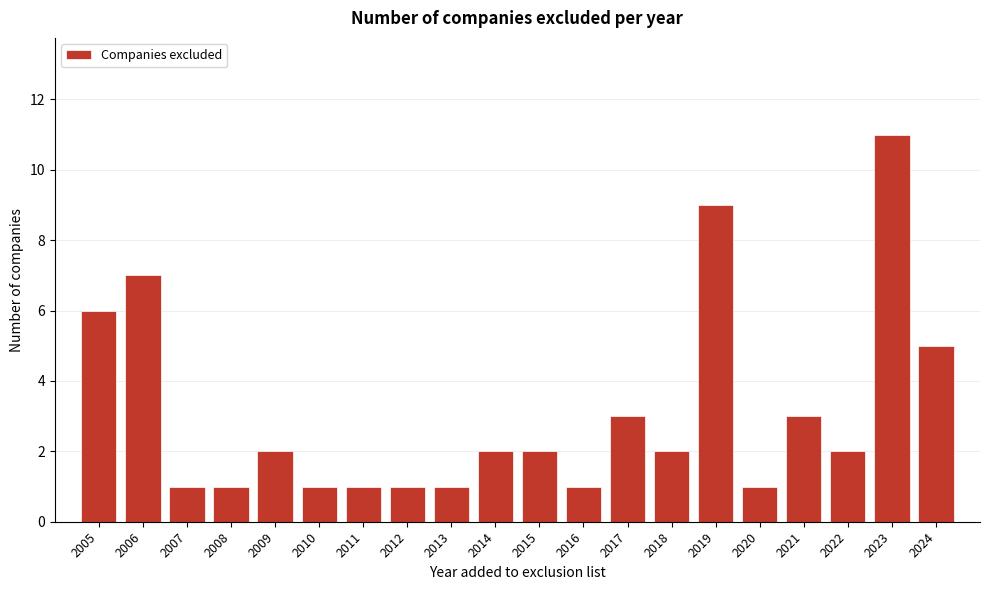

Reading left to right, list all the values displayed in this chart.

6	7	1	1	2	1	1	1	1	2	2	1	3	2	9	1	3	2	11	5